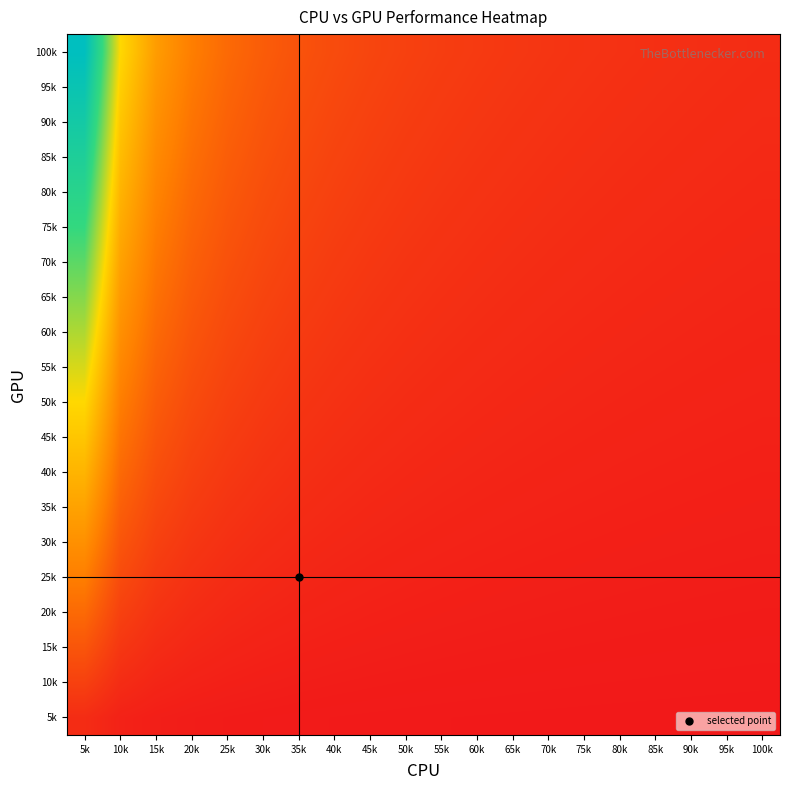

How many categories are shown in the chart?

20